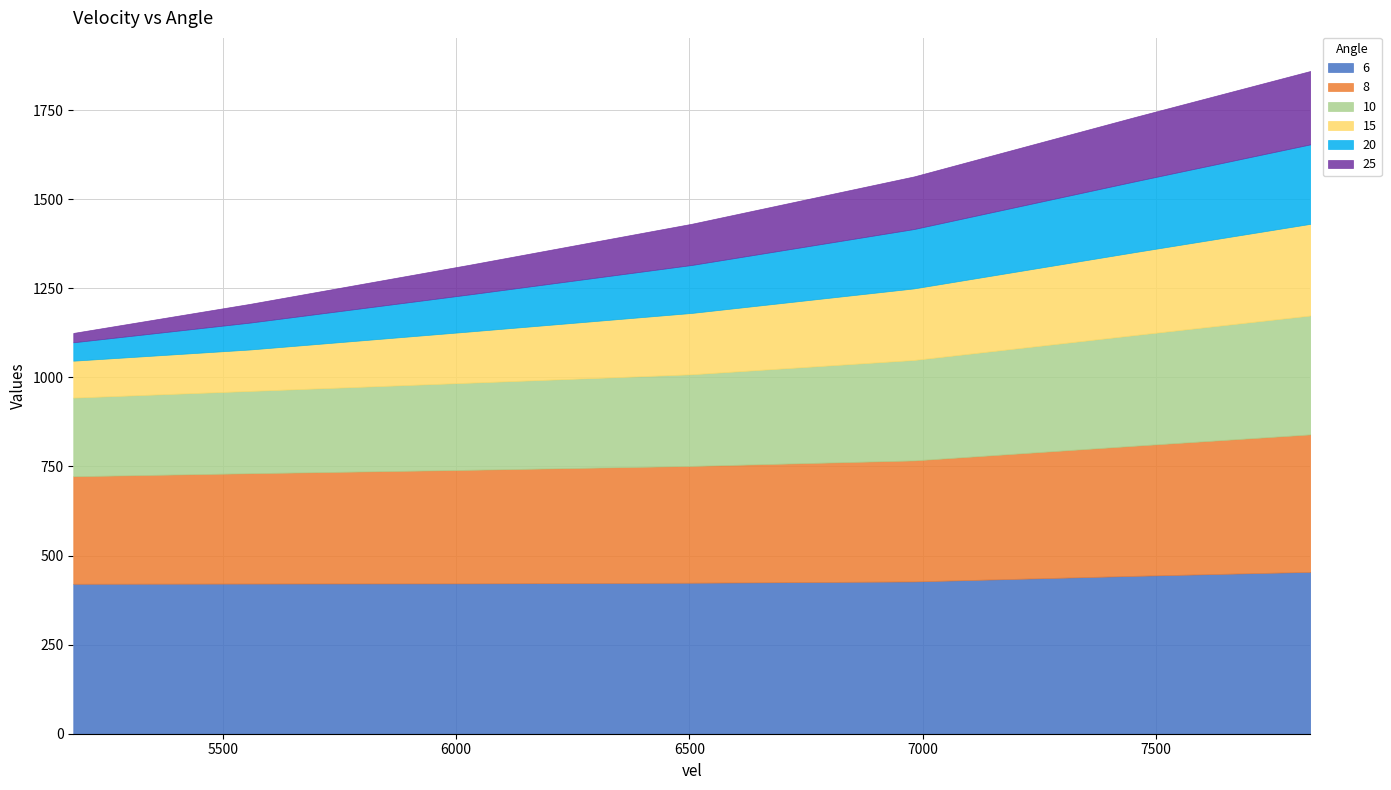

What is the difference between the second highest and minimum values in the 15 series?

129.2